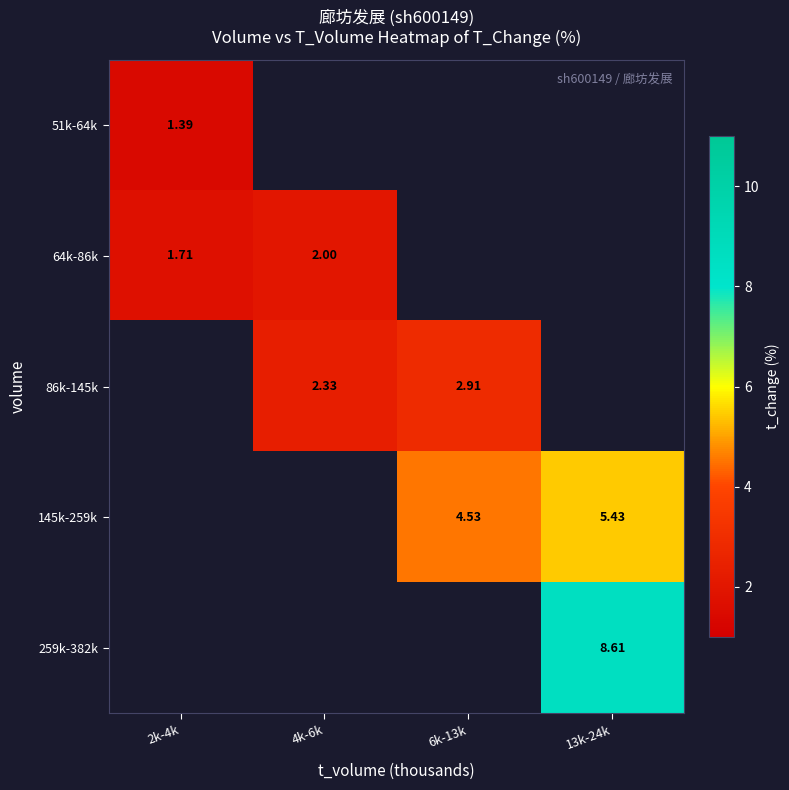

What is the minimum value shown in the chart?

1.4